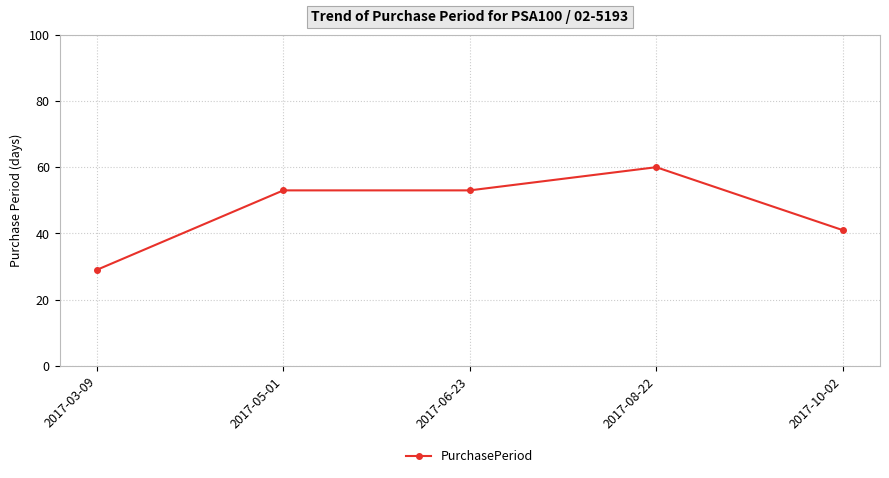

What is the label of the 5th point from the left?

2017-10-02